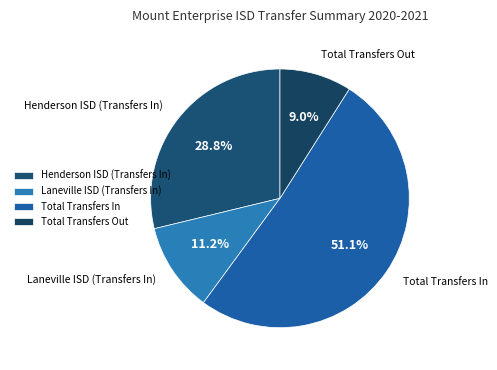

To the nearest percent, what portion does Total Transfers Out represent?

9%